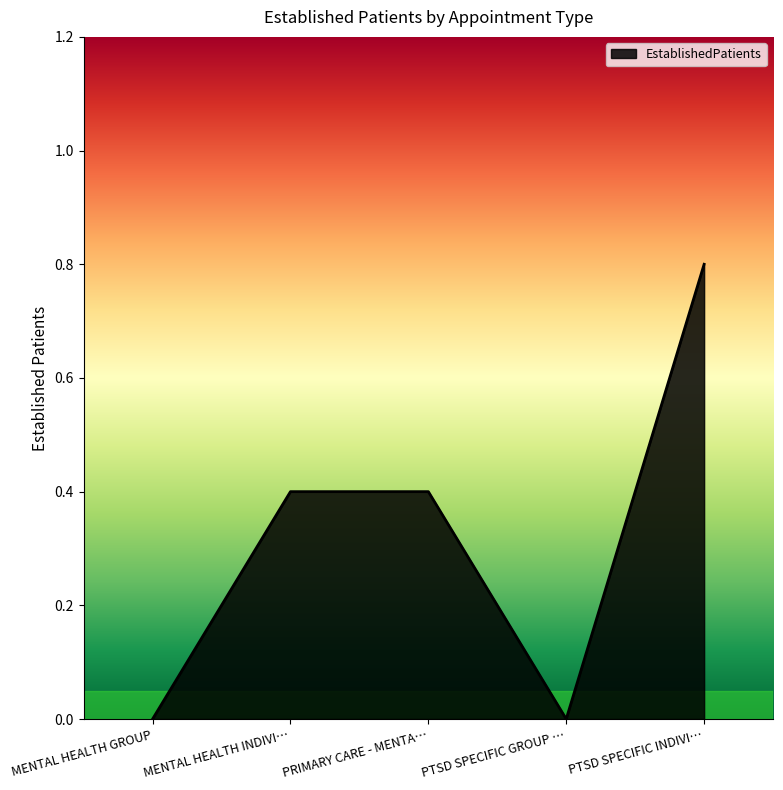

How many lines are shown in the chart?

1